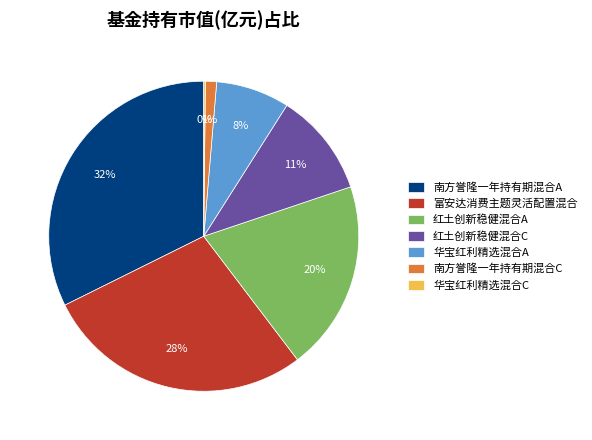

Combined, do 富安达消费主题灵活配置混合 and 红土创新稳健混合A account for over 50%?

No